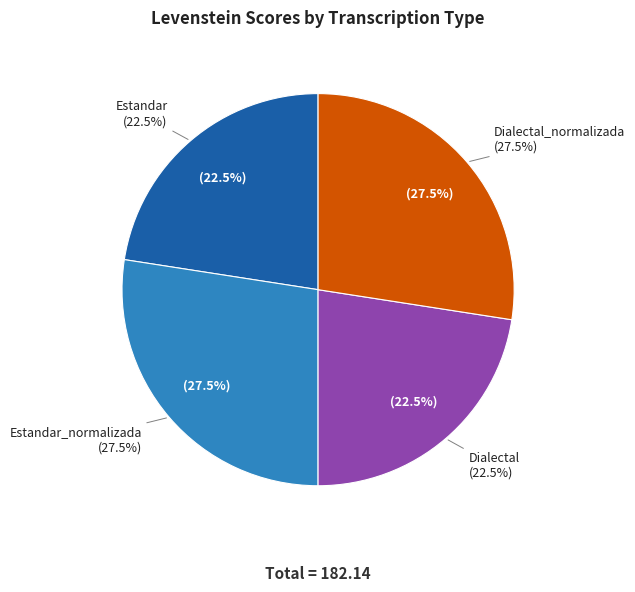

Between Dialectal_normalizada and Estandar, which is larger?

Dialectal_normalizada